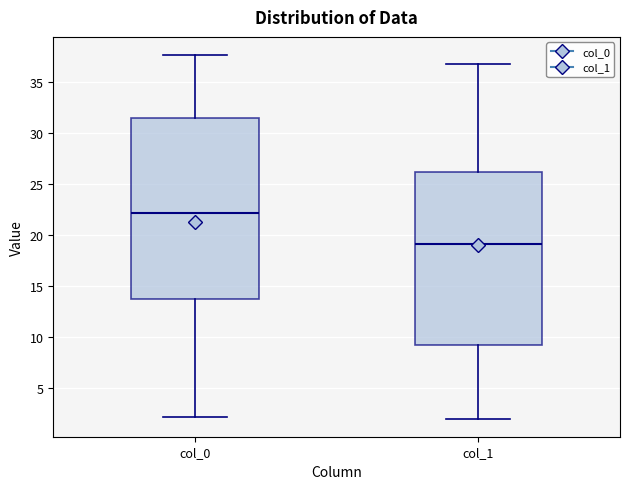

Reading left to right, read every box against the y-axis: the position of its median line, the range the box covers, and the ends of its whiskers. The values are not printed on the chart, so give them approximately, as read against the axis.

col_0: median 22.0, box 13.5 to 31.5, whiskers 2.0 to 37.5
col_1: median 19.0, box 9.0 to 26.0, whiskers 2.0 to 36.5